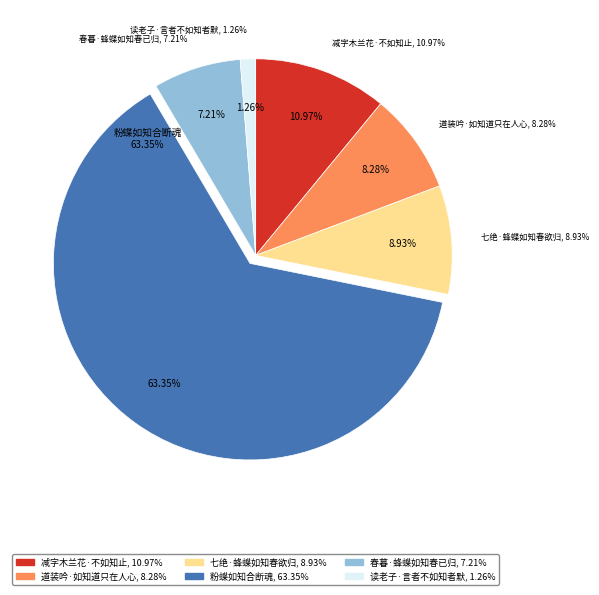

Which category has the smallest portion of the pie?

读老子·言者不如知者默